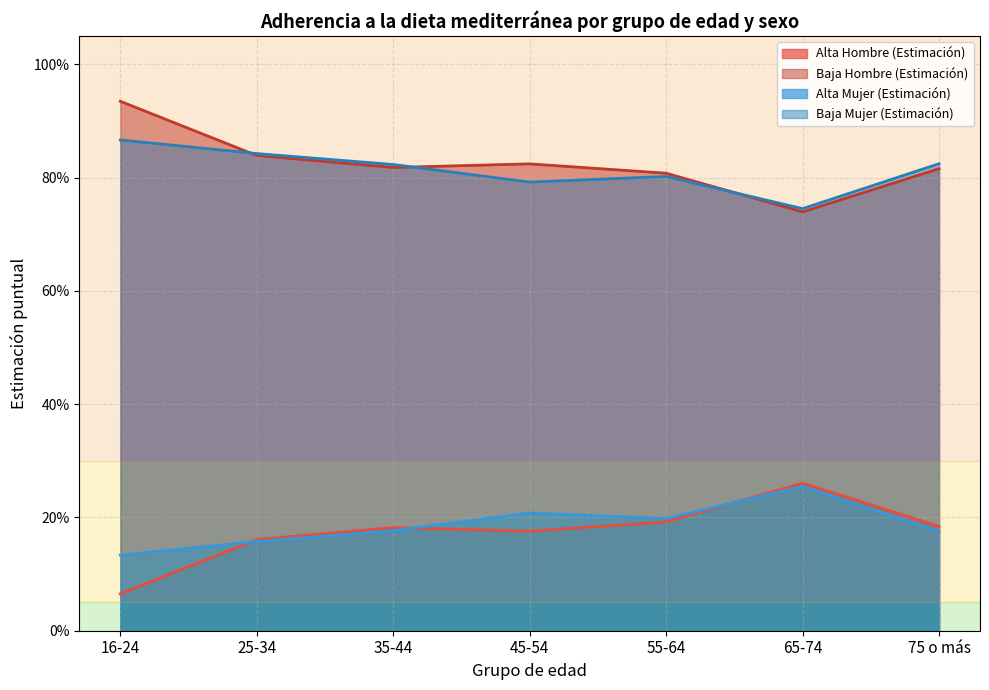

What are all the series names shown in the legend?

Alta Hombre (Estimación), Baja Hombre (Estimación), Alta Mujer (Estimación), Baja Mujer (Estimación)